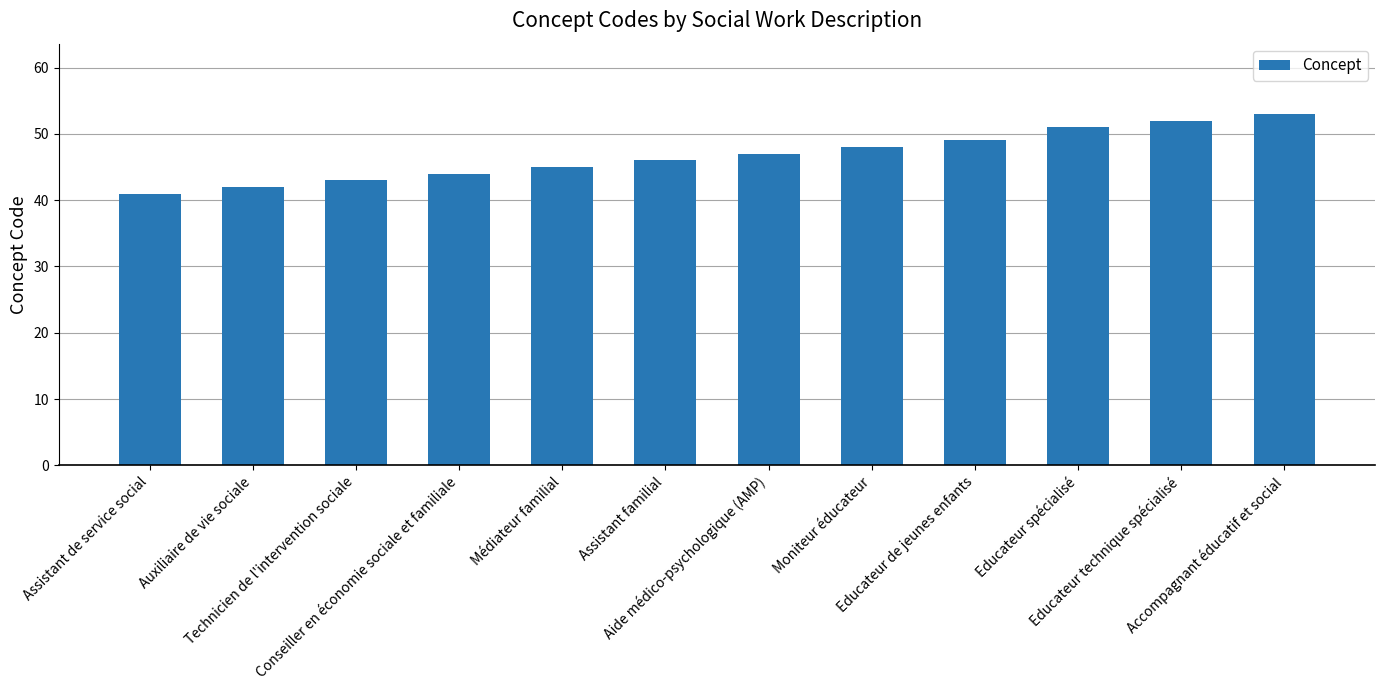

List the labels in order of value, smallest first.

Assistant de service social, Auxiliaire de vie sociale, Technicien de l'intervention sociale, Conseiller en économie sociale et familiale, Médiateur familial, Assistant familial, Aide médico-psychologique (AMP), Moniteur éducateur, Educateur de jeunes enfants, Educateur spécialisé, Educateur technique spécialisé, Accompagnant éducatif et social